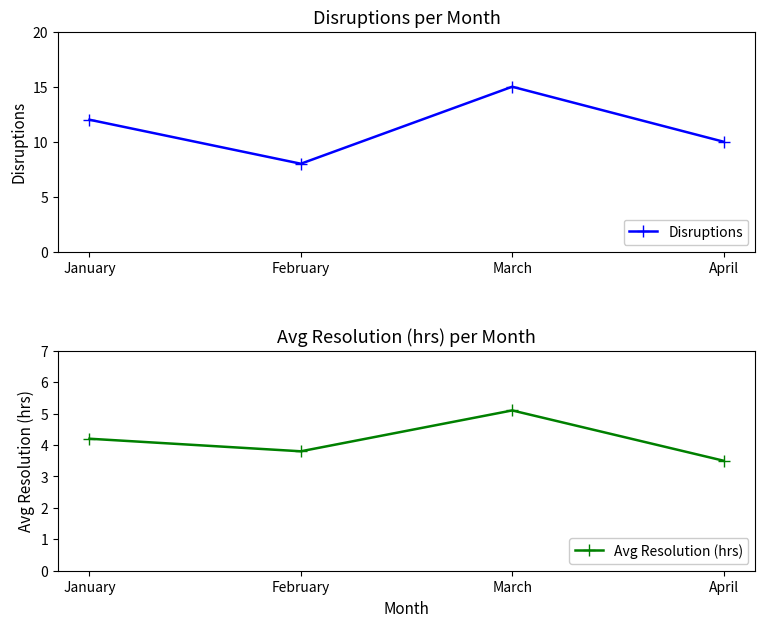

How many data points does each series have?

4